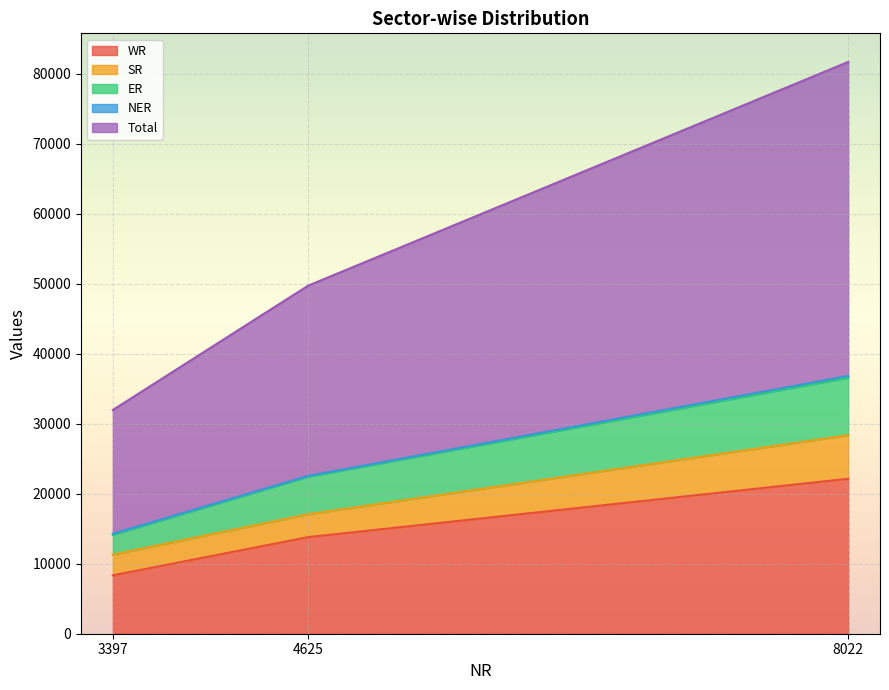

At which label does WR reach its minimum?

3397